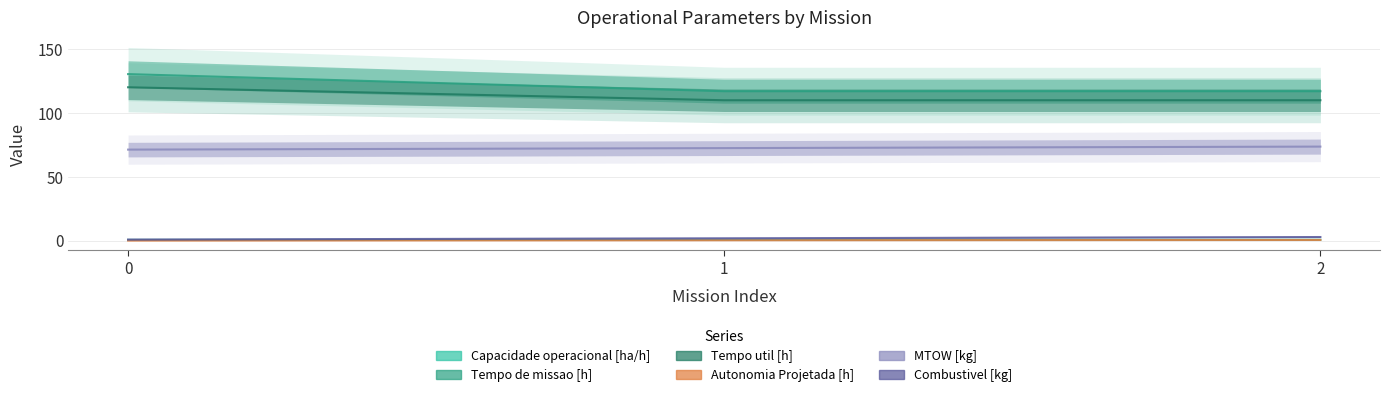

What is the value of the Tempo de missao [h] point at the 2nd from the left?

117.3